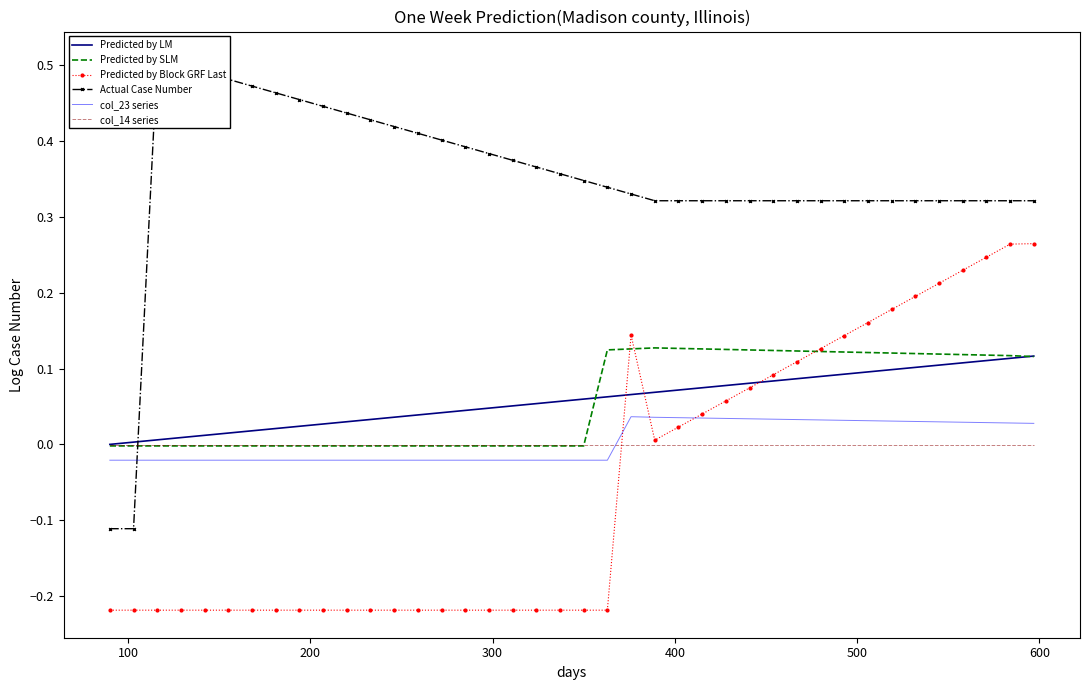

True or false: Predicted by LM and col_23 series intersect in this chart.

False